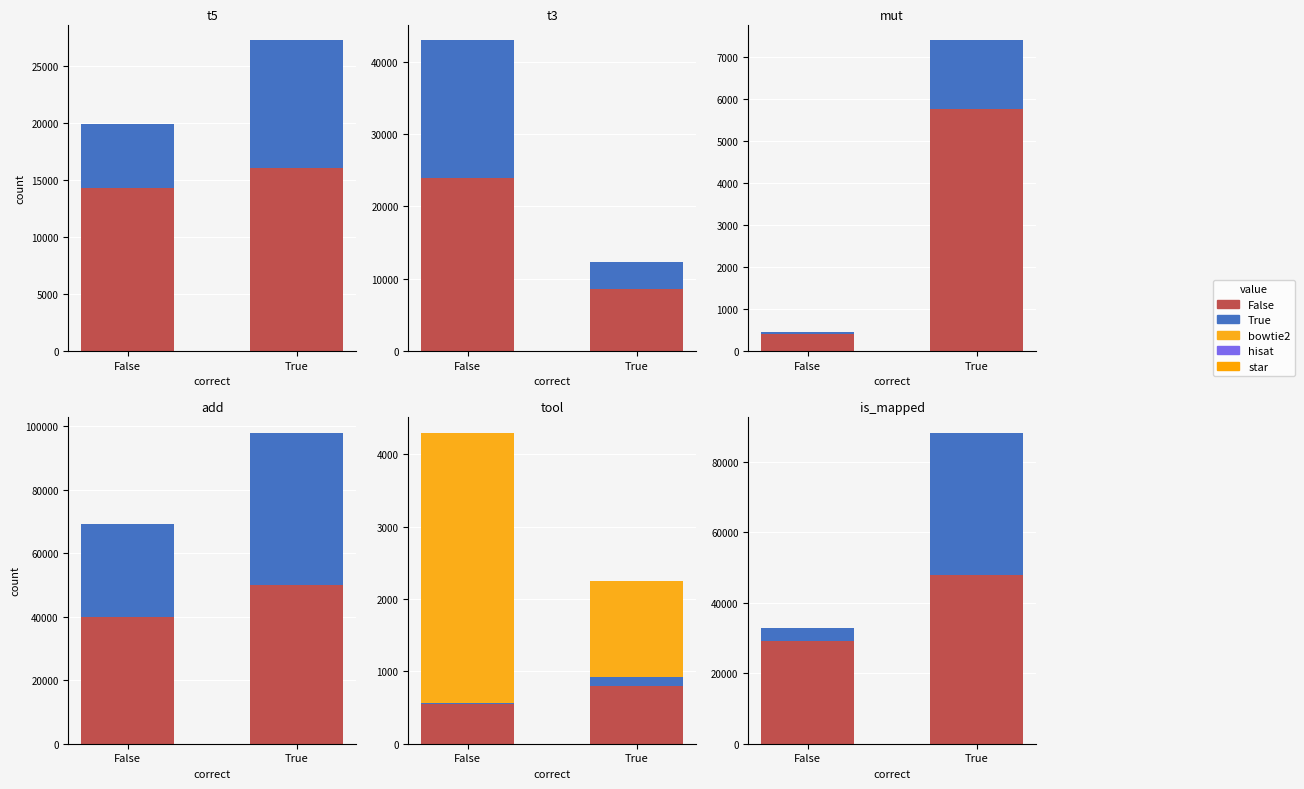

What position from the right is False?

2